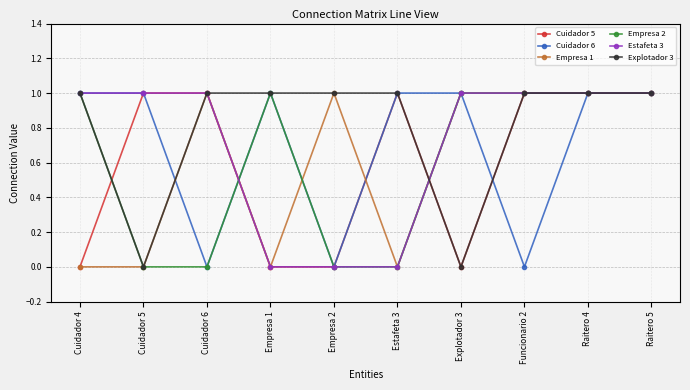

Which series has the largest total across all categories?

Explotador 3